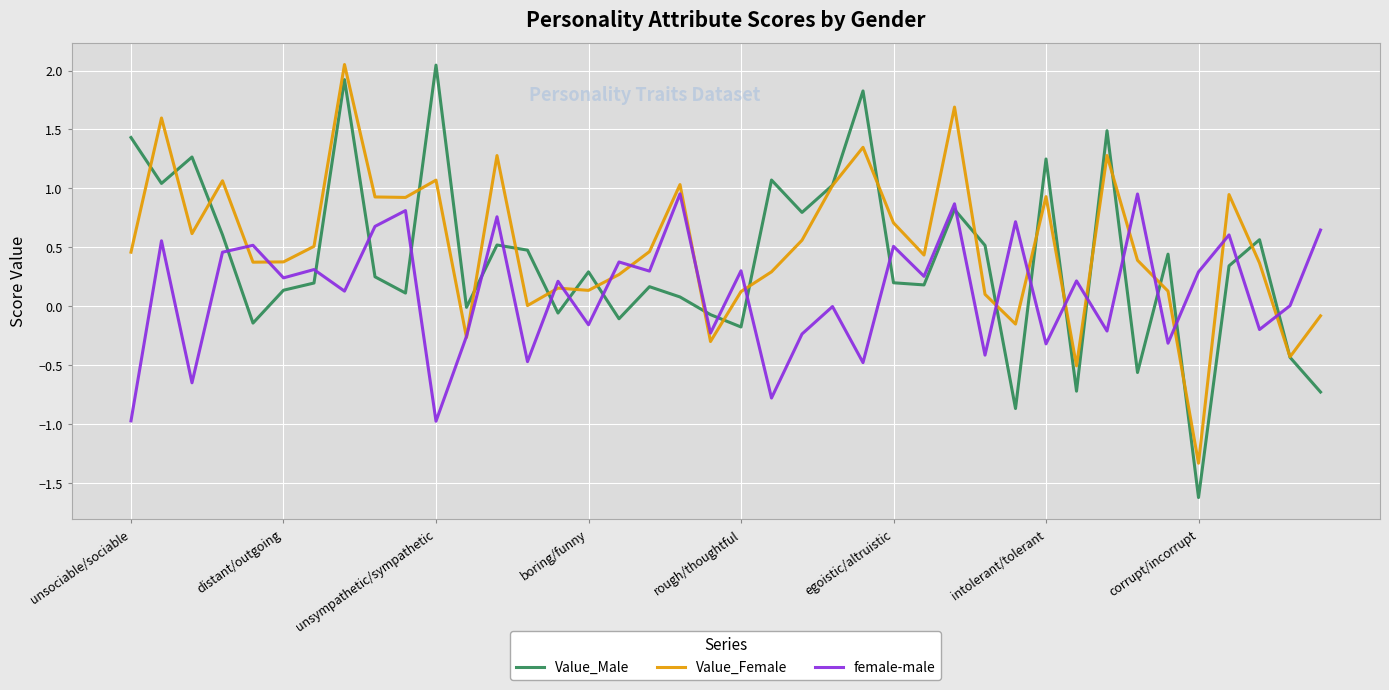

What is the smallest value displayed?

-1.6